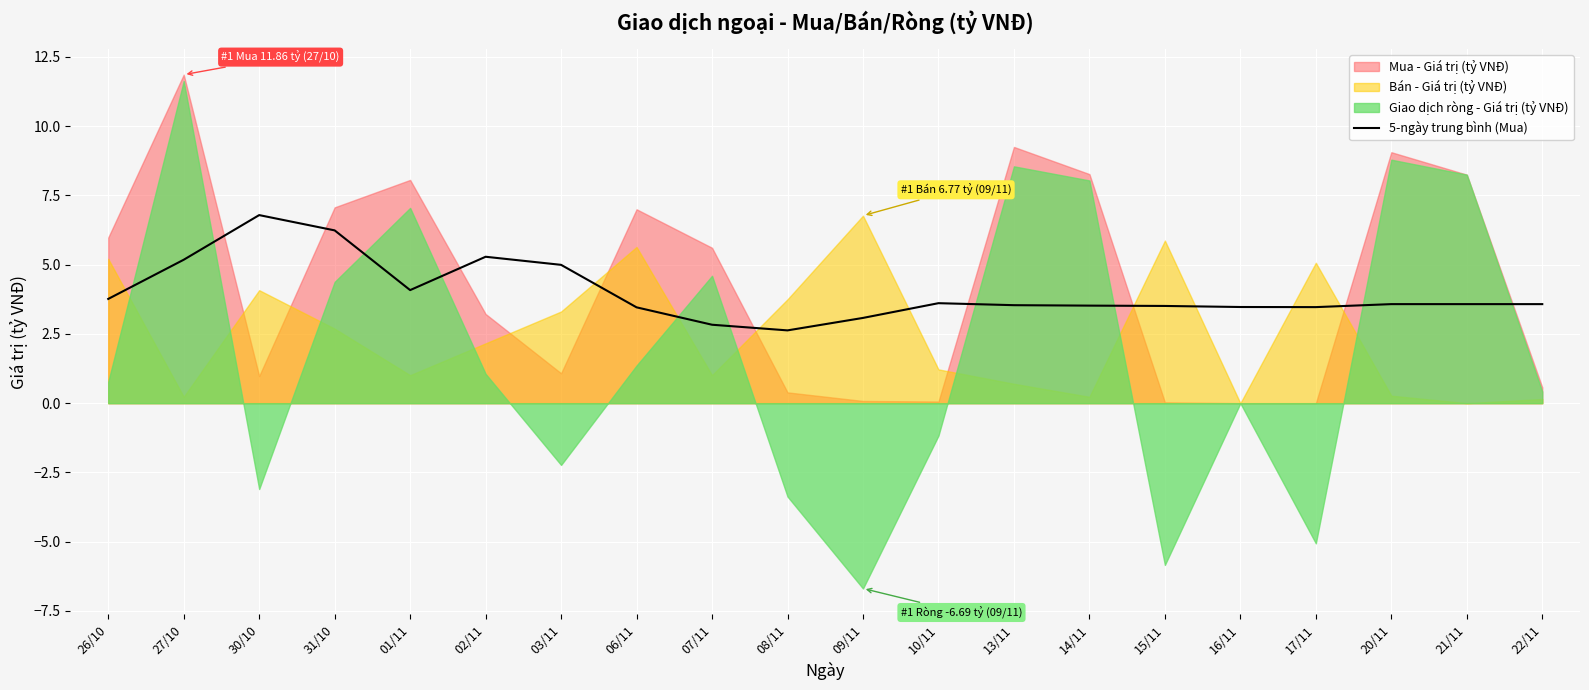

Reading left to right, list all the values displayed in this chart.

26/10=3.8	27/10=5.2	30/10=6.8	31/10=6.2	01/11=4.1	02/11=5.3	03/11=5.0	06/11=3.5	07/11=2.8	08/11=2.6	09/11=3.1	10/11=3.6	13/11=3.5	14/11=3.5	15/11=3.5	16/11=3.5	17/11=3.5	20/11=3.6	21/11=3.6	22/11=3.6